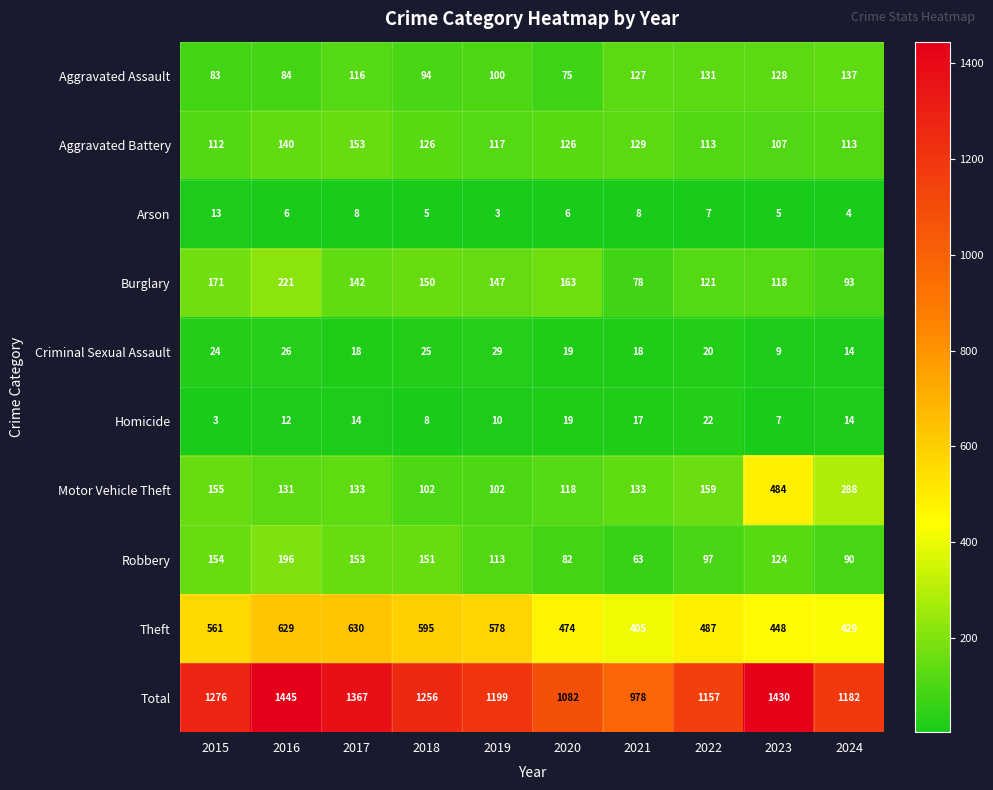

The value of Aggravated Battery at 2019 is 117. True or false?

True